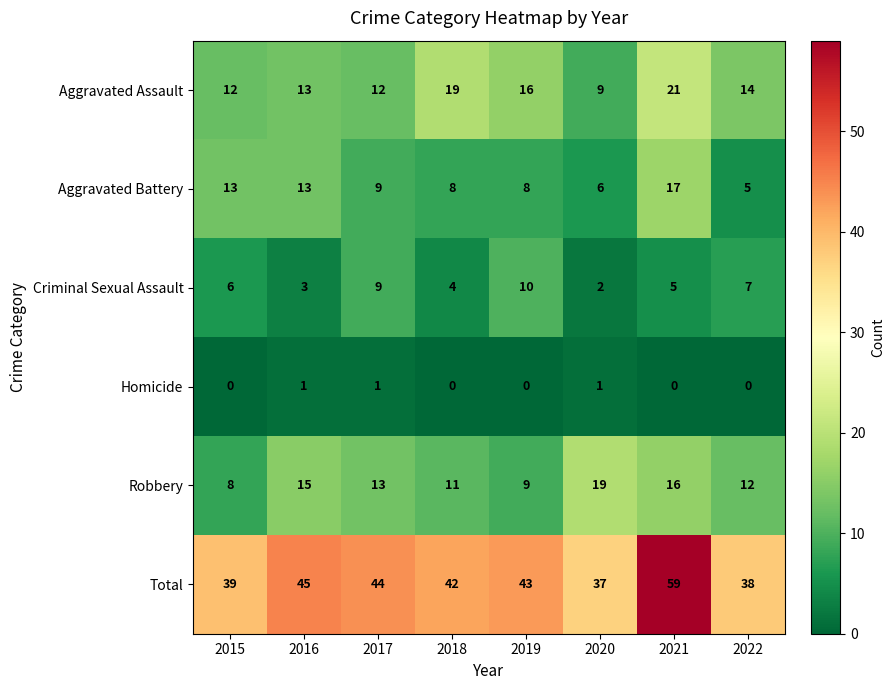

The value of Robbery at 2019 is 13. True or false?

False